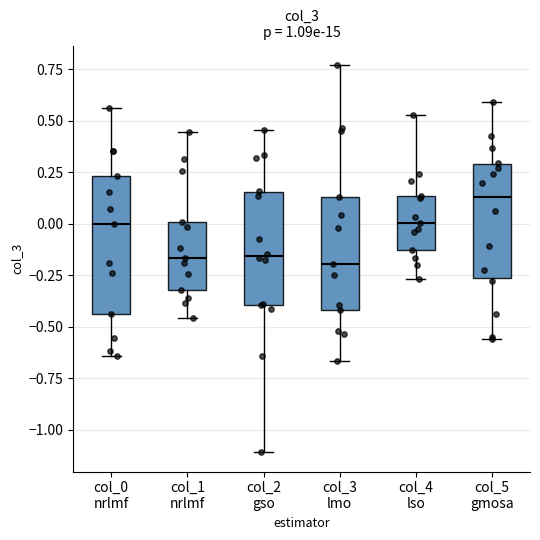

Reading left to right, transcribe this box plot: for each box, give where its median line is, the range the box spans, and where its two whiskers end, as read against the y-axis. The values are not printed on the chart, so give them approximately, as read against the axis.

col_0 nrlmf: median 0.00, box -0.45 to 0.25, whiskers -0.65 to 0.55
col_1 nrlmf: median -0.15, box -0.30 to 0.00, whiskers -0.45 to 0.45
col_2 gso: median -0.15, box -0.40 to 0.15, whiskers -1.10 to 0.45
col_3 lmo: median -0.20, box -0.40 to 0.15, whiskers -0.65 to 0.75
col_4 lso: median 0.00, box -0.15 to 0.15, whiskers -0.25 to 0.55
col_5 gmosa: median 0.15, box -0.25 to 0.30, whiskers -0.55 to 0.60